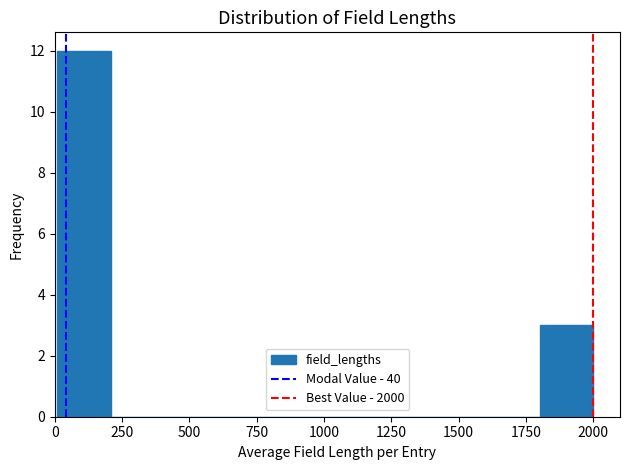

Around what value on the x-axis is the tallest bar? Give the approximate position of its centre, as read against the axis.

100